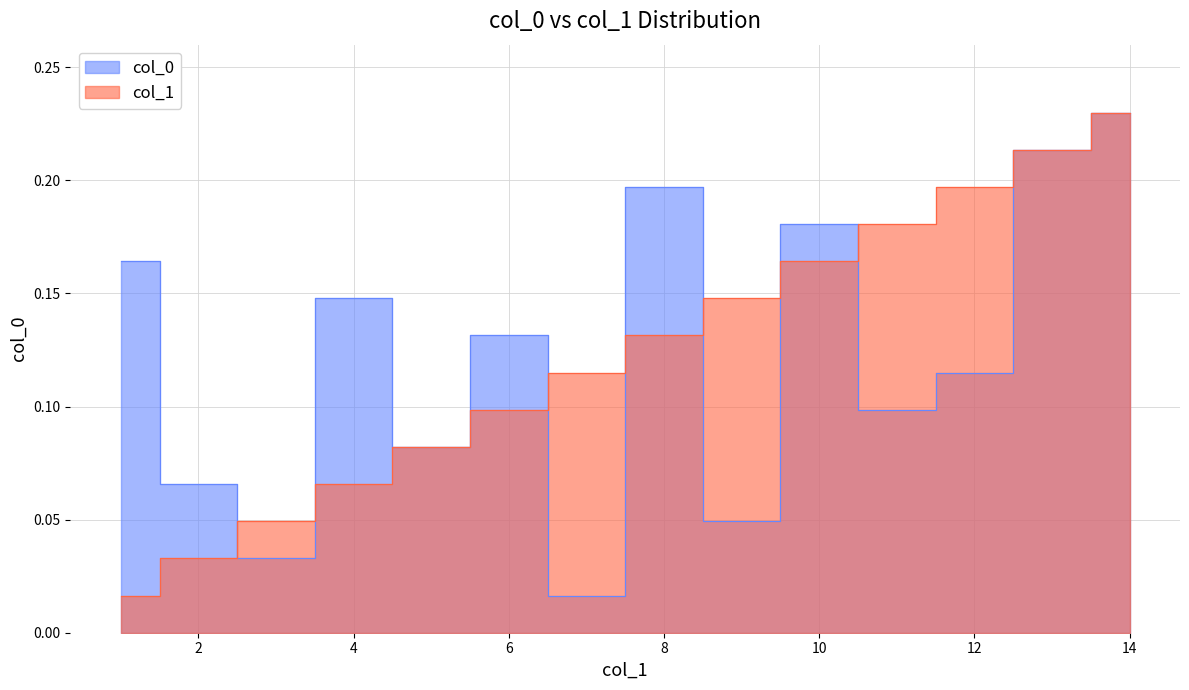

Which has a higher value, 7 or 3?

3